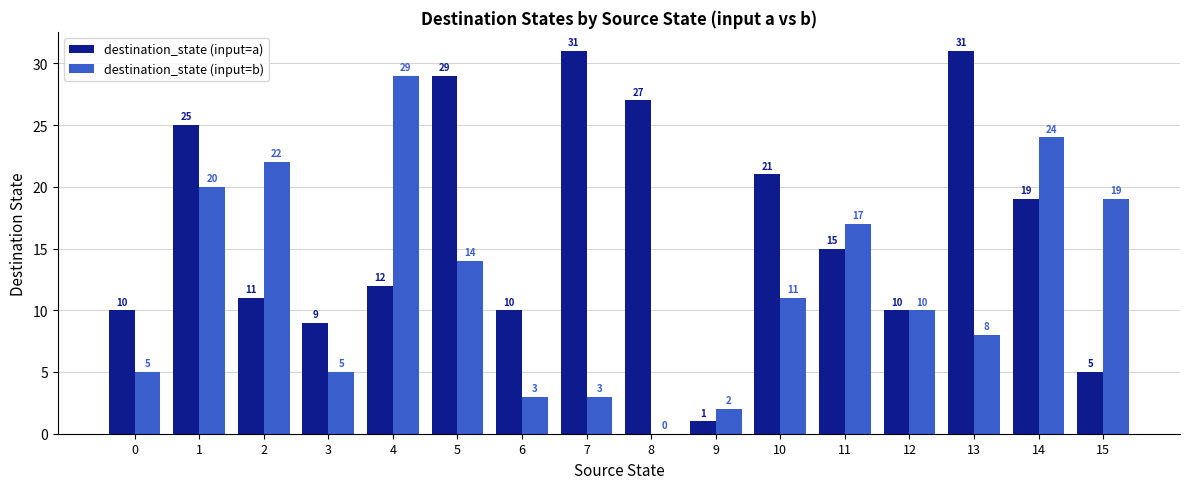

What is the difference between the destination_state (input=b) values at 11 and 2?

5